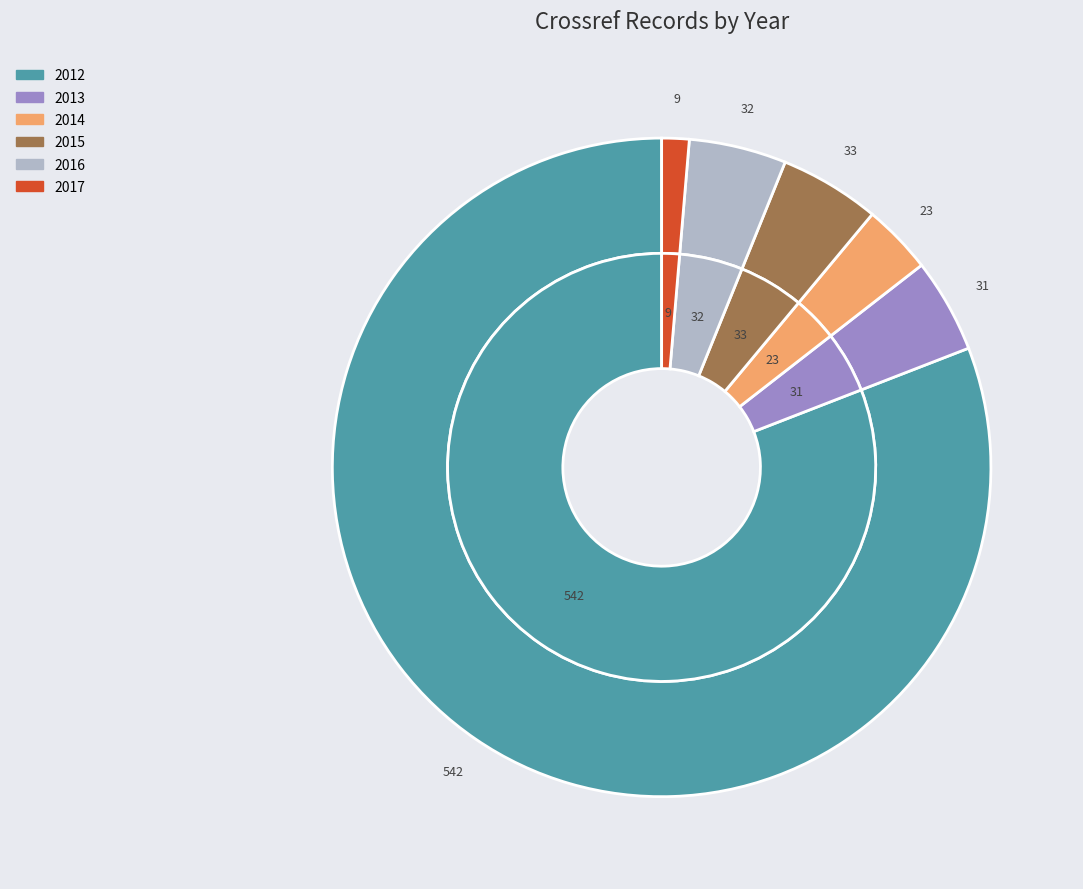

To the nearest percent, what is the difference between the largest and smallest slice percentages?

80%